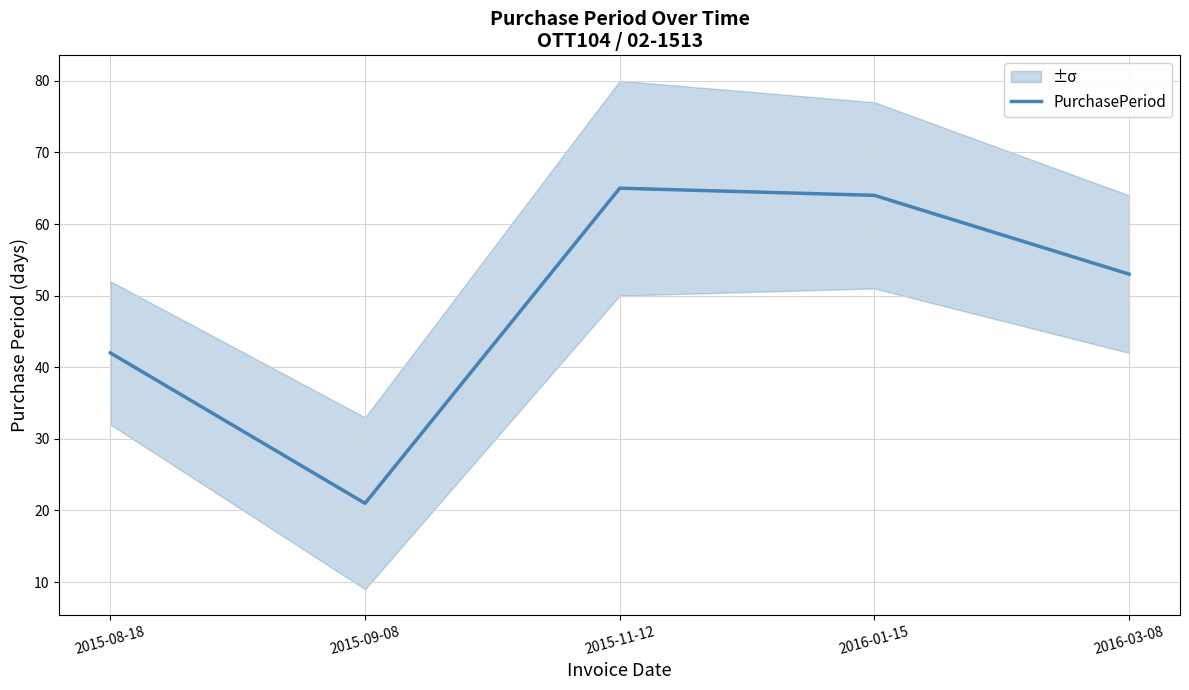

What is the average value?

49